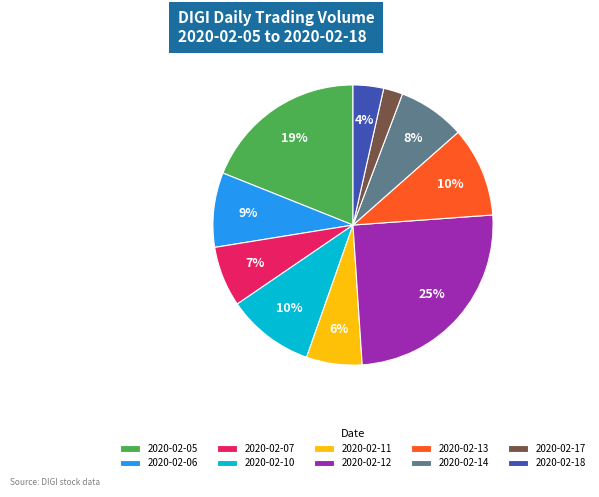

How many slices are in this pie chart?

10